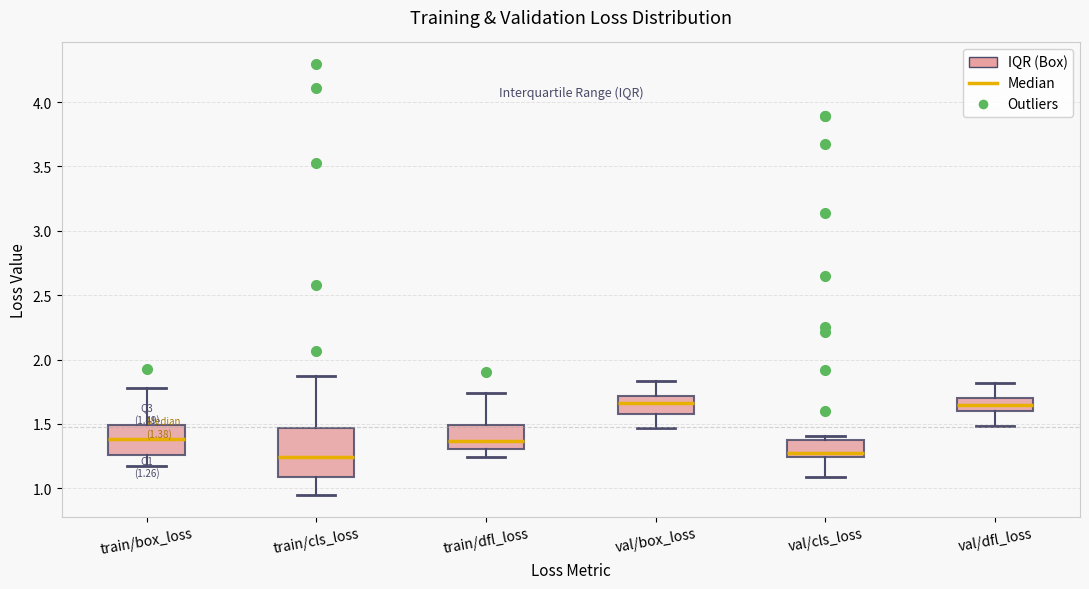

Comparing the boxes themselves (not the whiskers), which one is the tallest?

train/cls_loss